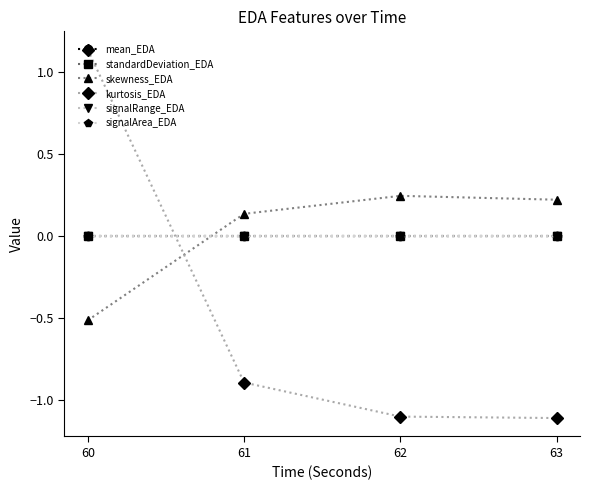

What is the smallest value displayed?

-1.1